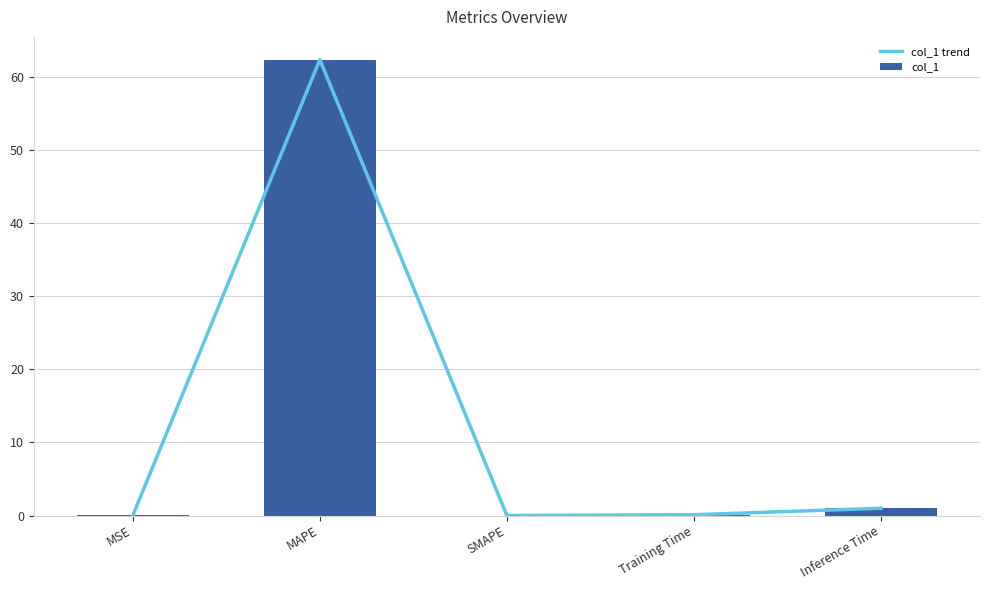

At how many categories does at least one series exceed 36?

1